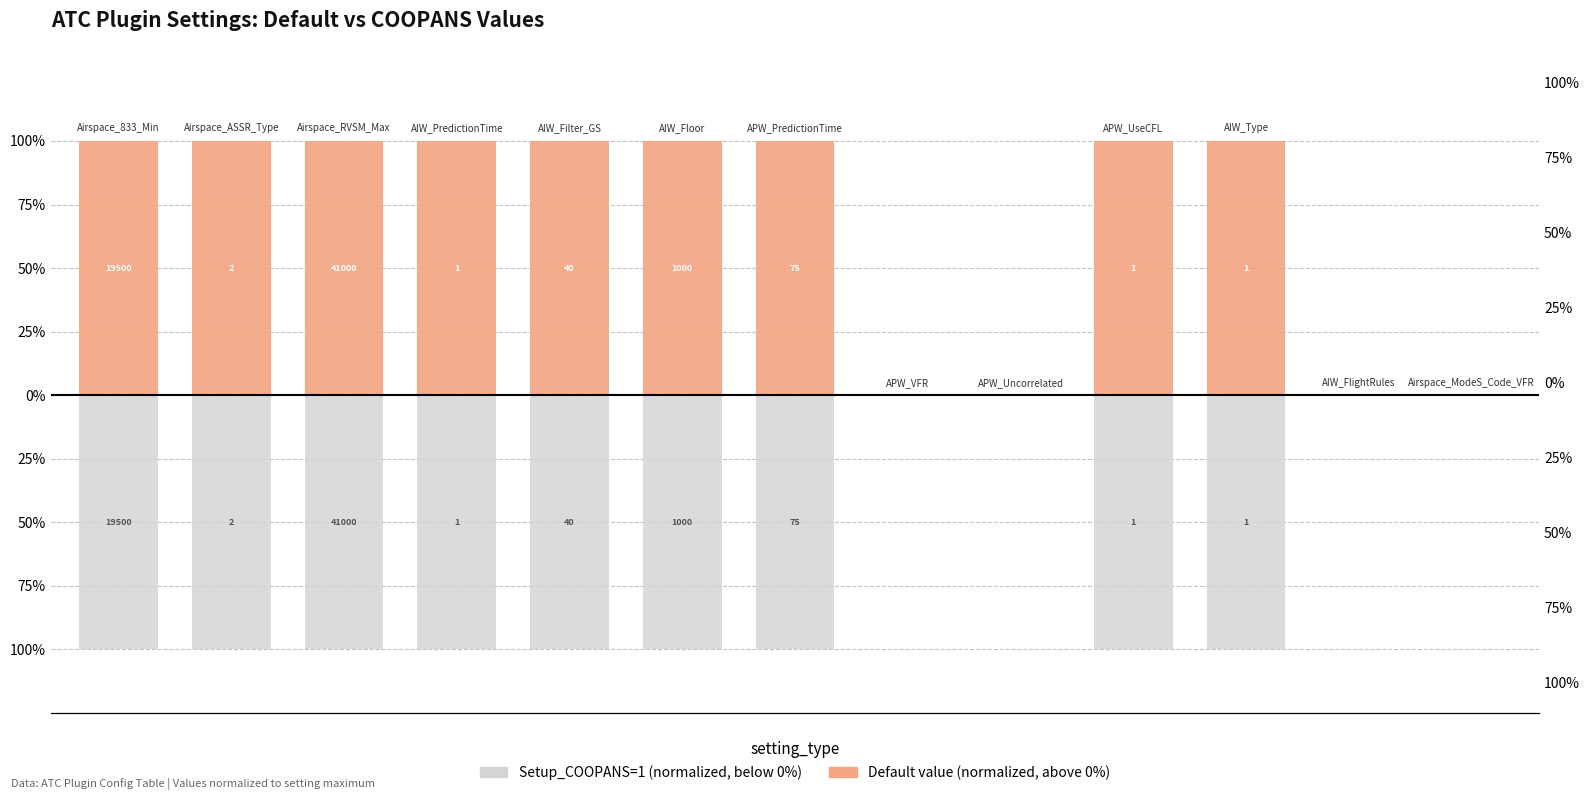

Which has a higher value, 9 or 8?

9